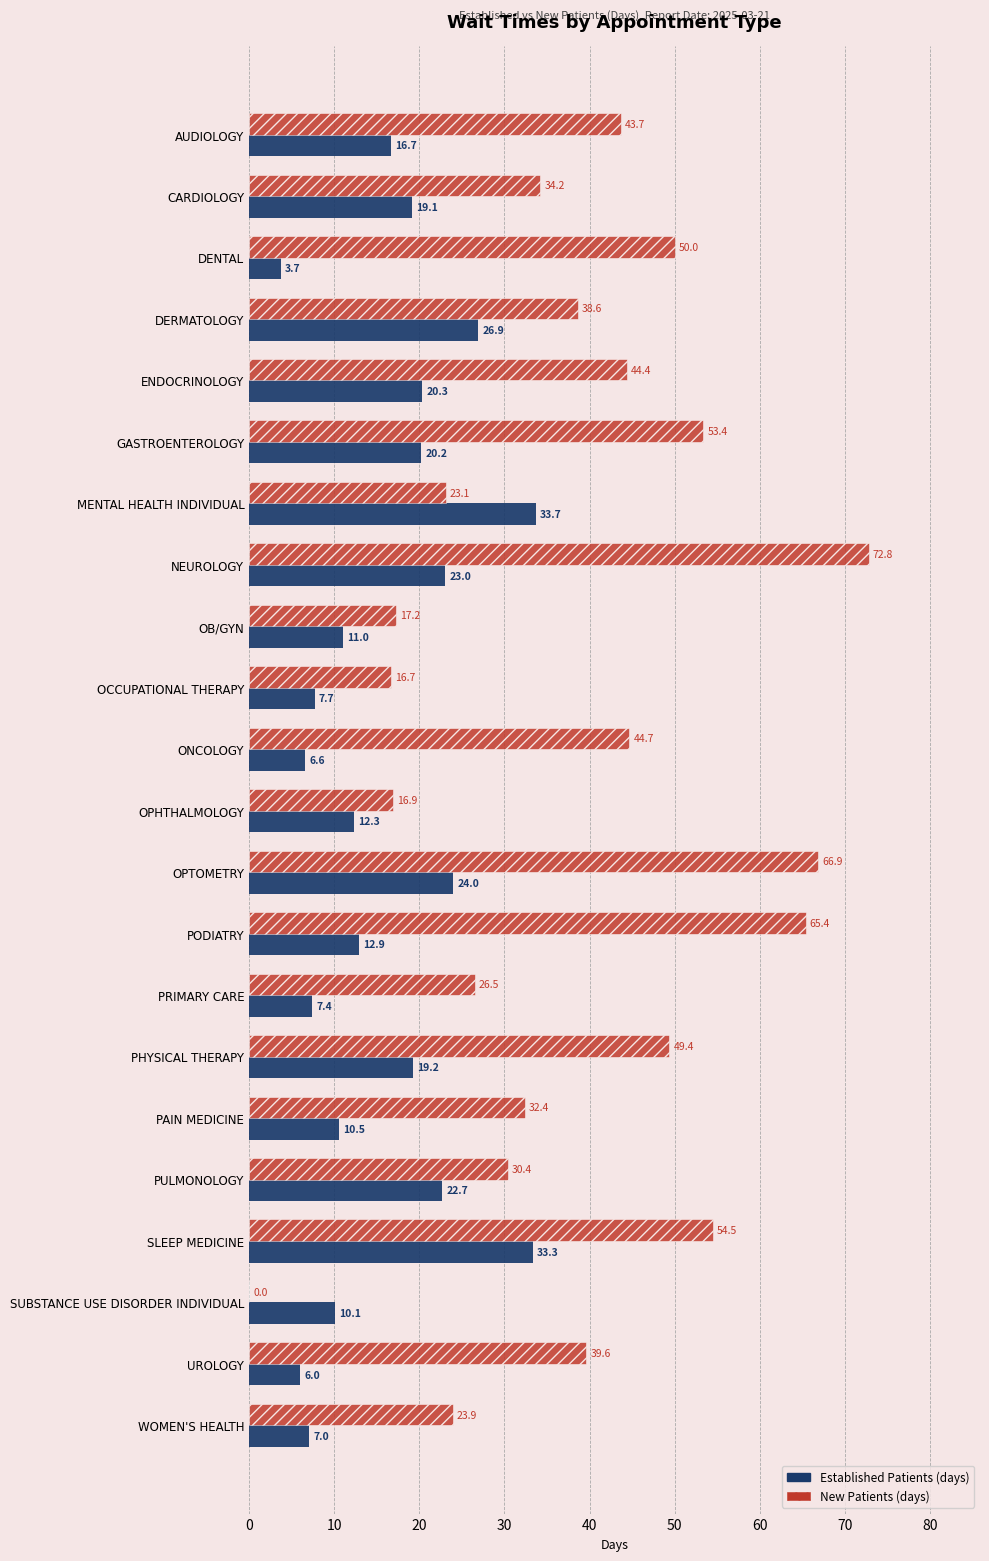

Which label corresponds to the largest value in the chart?

NEUROLOGY